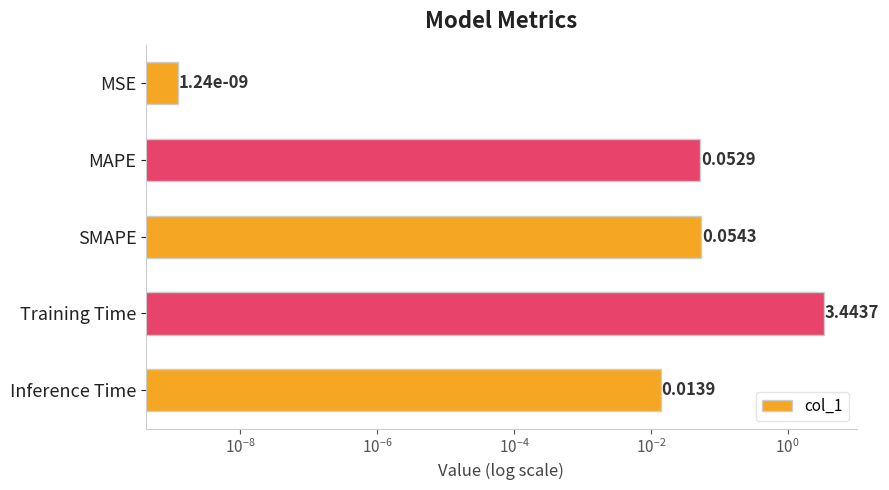

What is the maximum value shown in the chart?

3.4